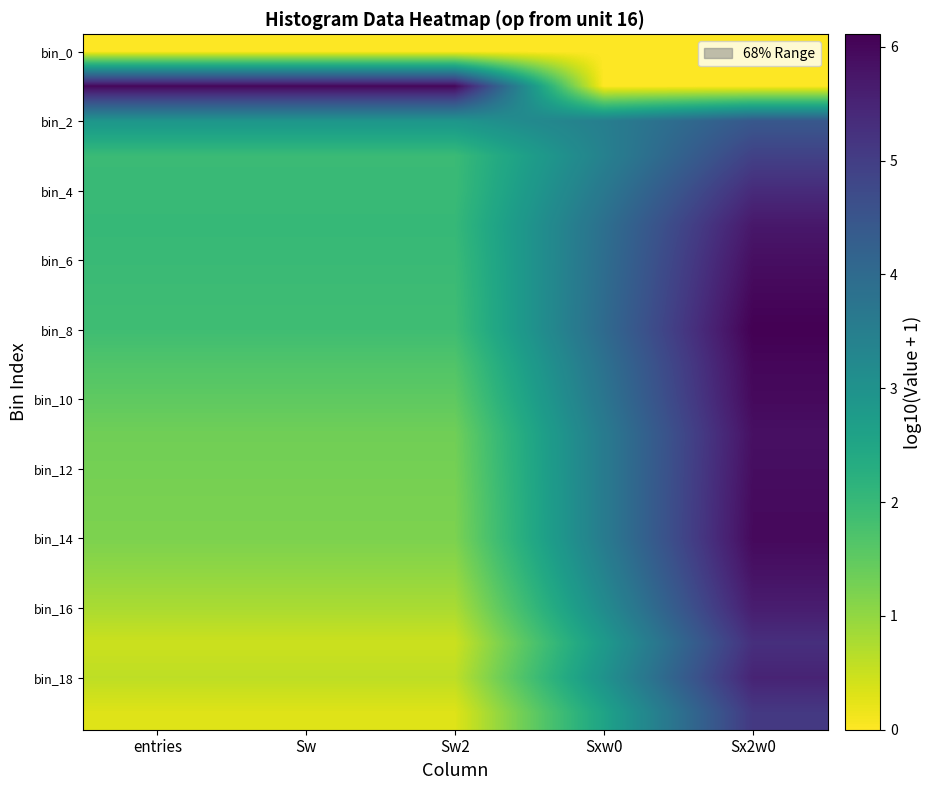

At which category does the chart reach its minimum across all series?

entries